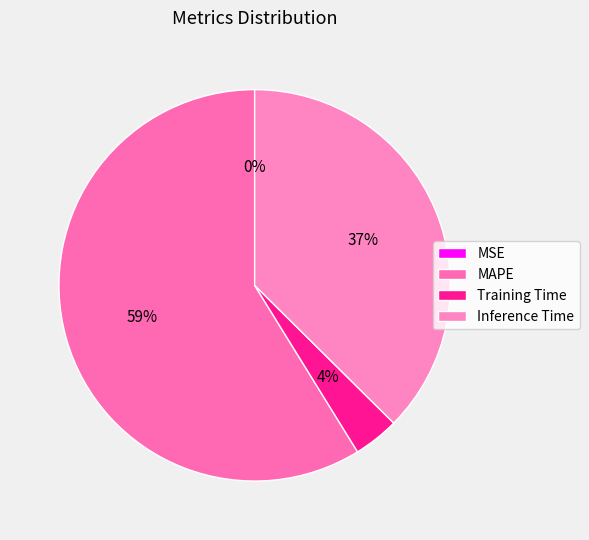

The MAPE slice represents 65% of the pie. True or false?

False